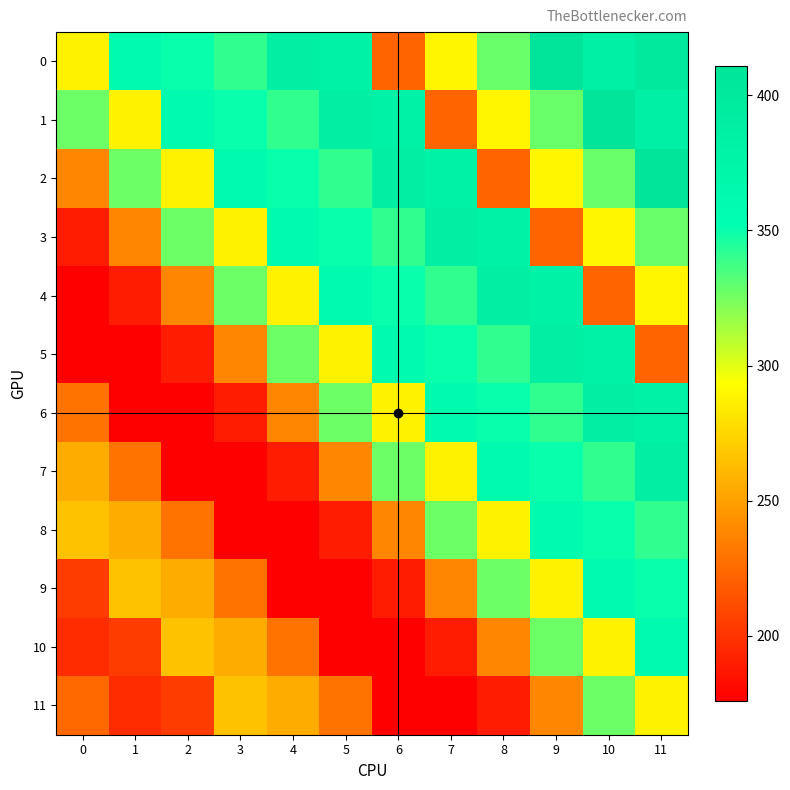

Which has a higher value, 5 or 7?

5